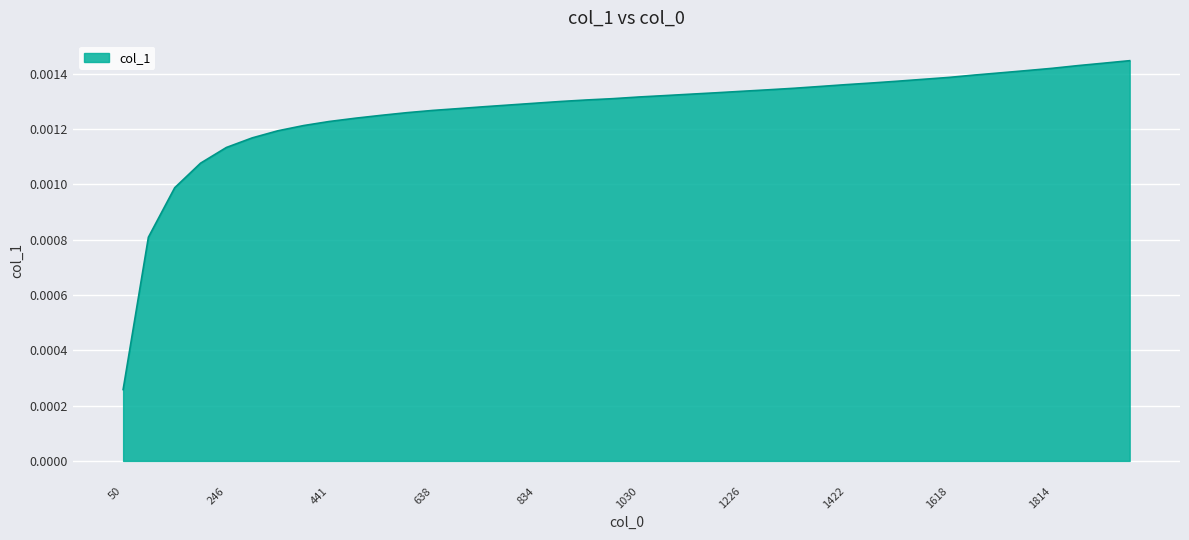

Does the chart have visible grid lines?

Yes